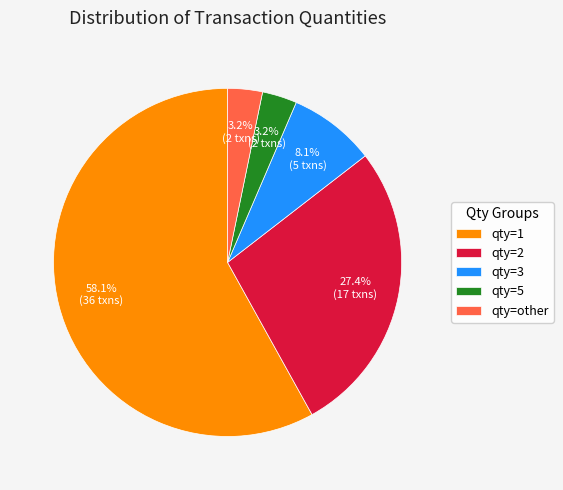

Does any single category account for the majority?

Yes